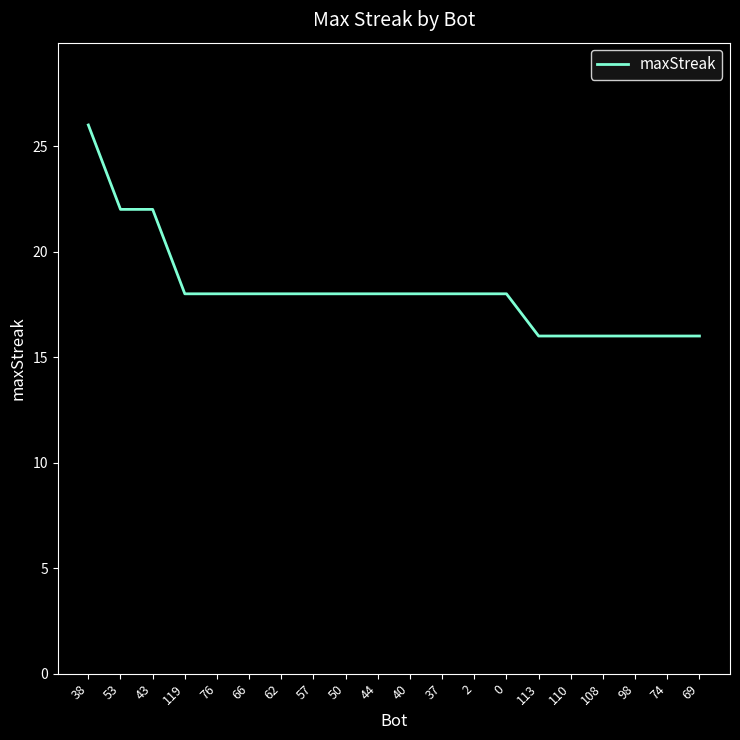

The value at 110 is 5. True or false?

False